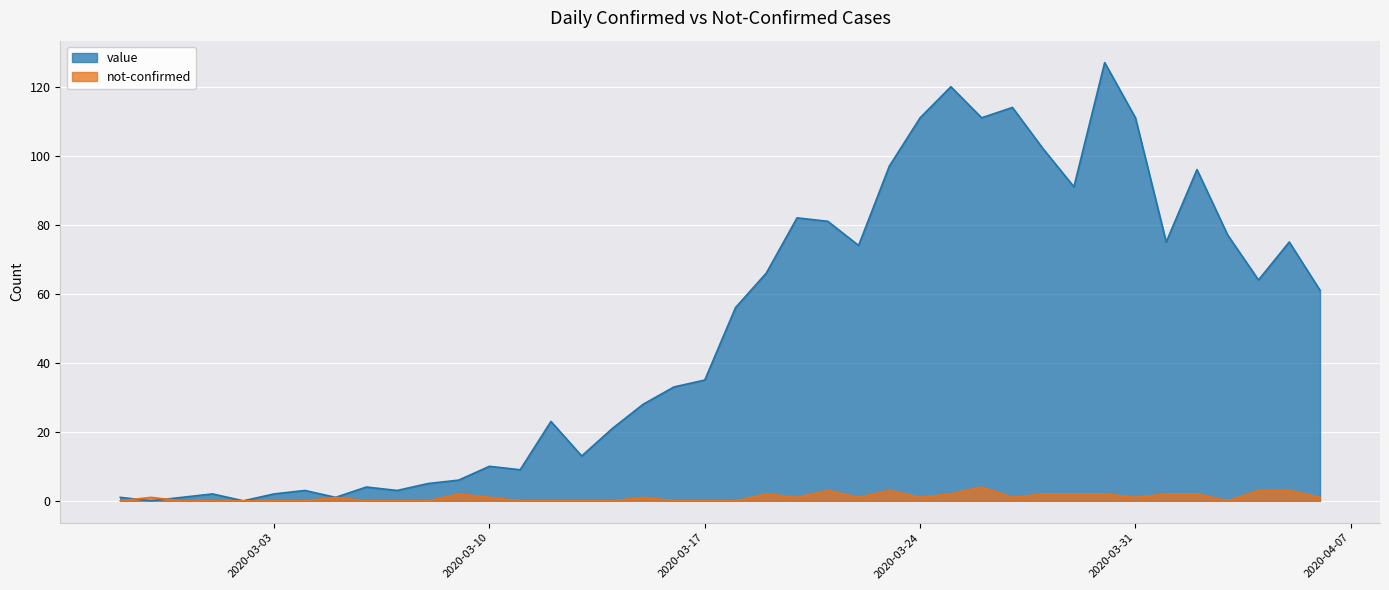

Between 2020-03-21 and 2020-03-08, which is larger?

2020-03-21